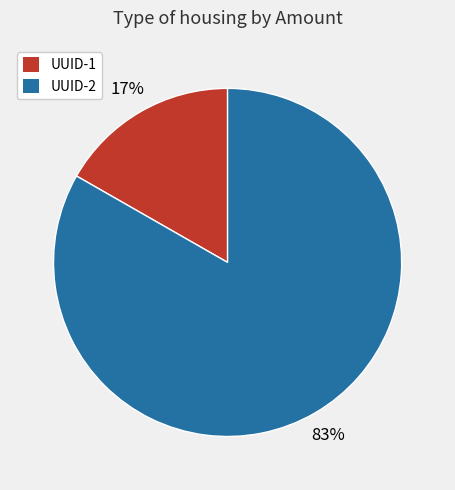

Is there any slice that represents more than half of the pie?

Yes